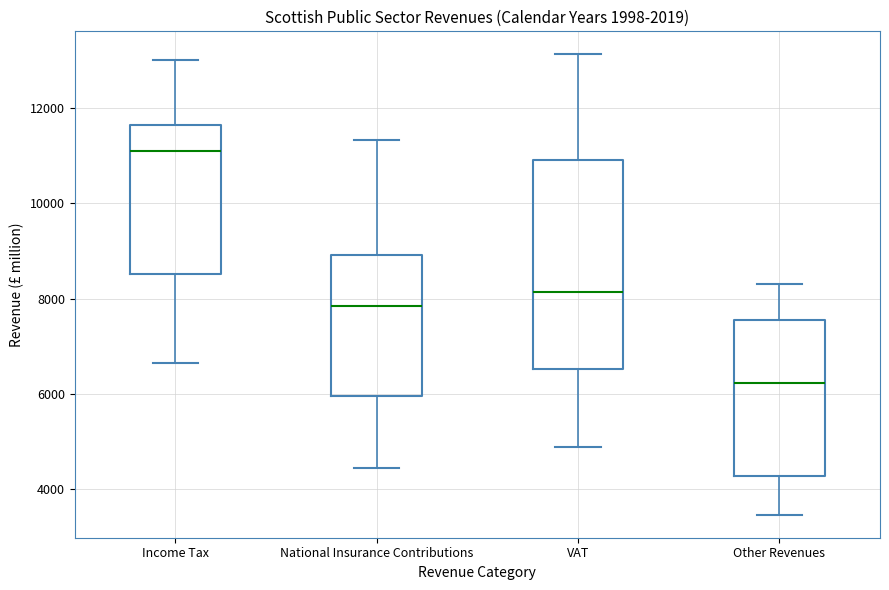

Where does the upper whisker of the box for National Insurance Contributions end on the y-axis? The values are not printed on the chart, so give them approximately, as read against the axis.

11400